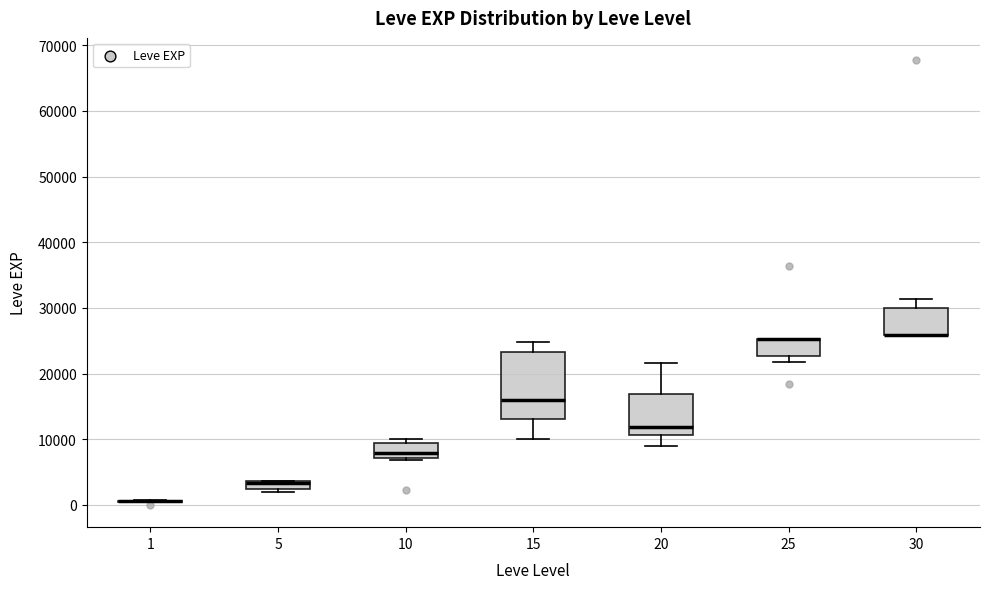

Comparing the boxes themselves (not the whiskers), which one is the tallest?

15